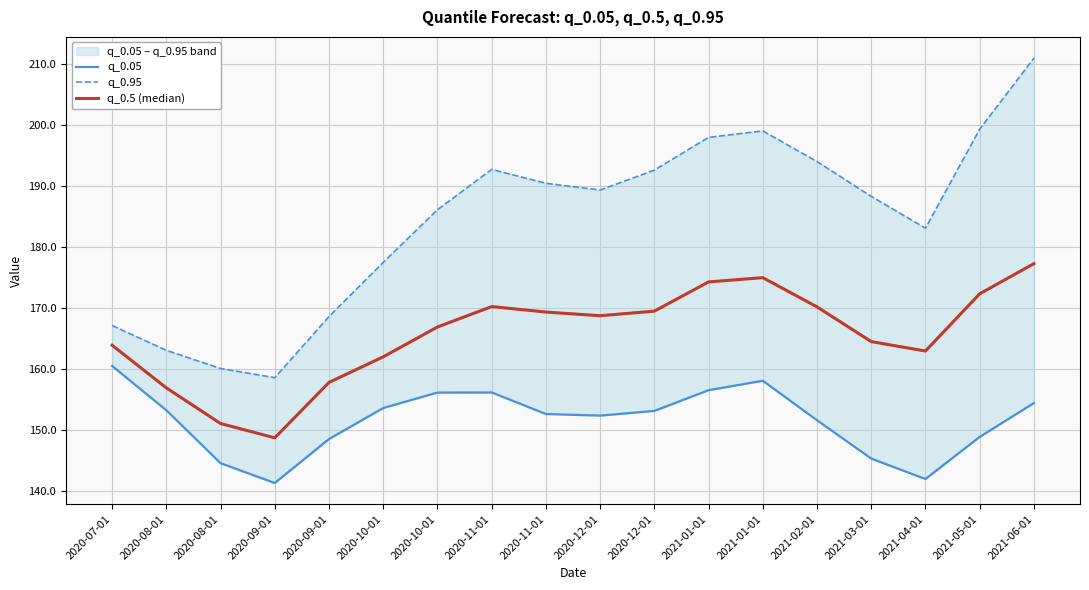

At 2020-11-01, list the series in order from largest to smallest.

q_0.95, q_0.5 (median), q_0.05